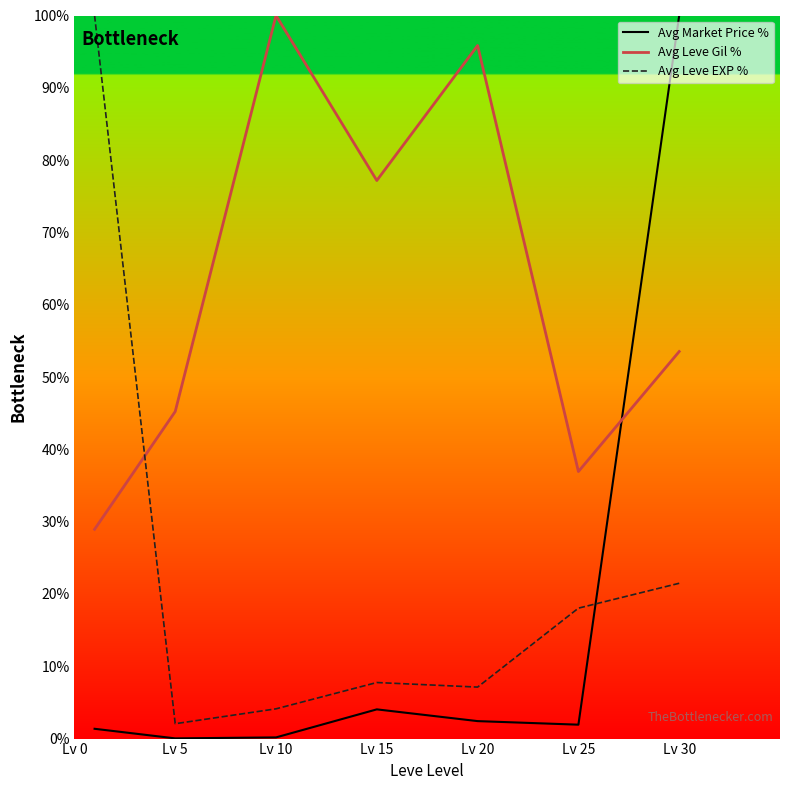

True or false: Avg Market Price % and Avg Leve Gil % cross at least once.

True